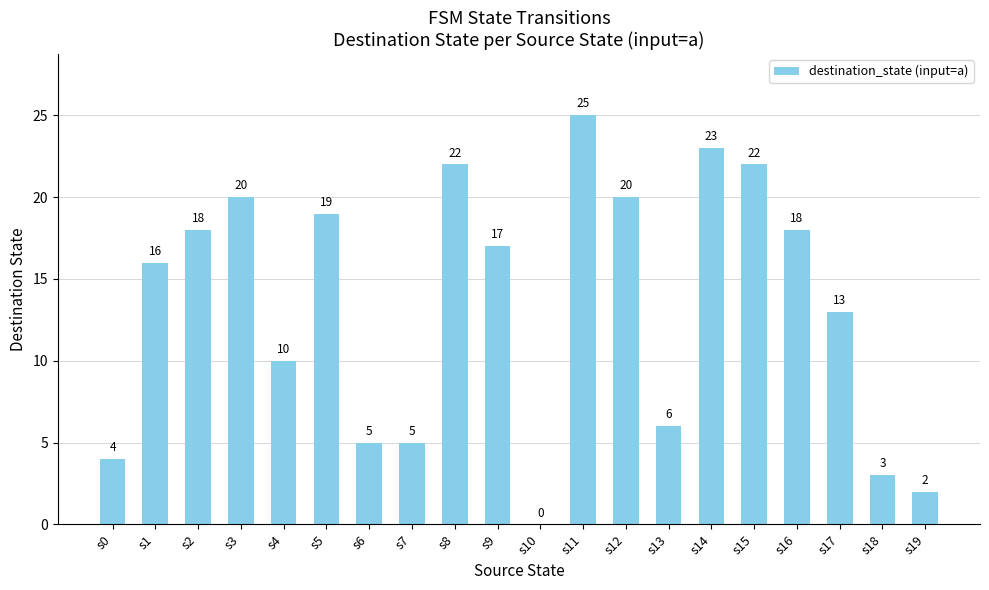

What is the maximum value shown in the chart?

25